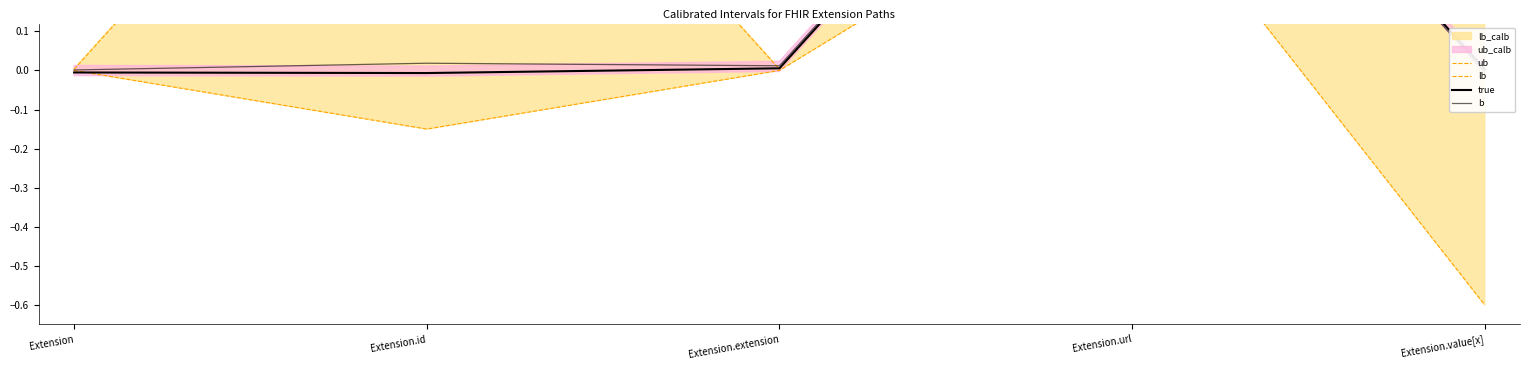

Which series has the largest total across all categories?

ub